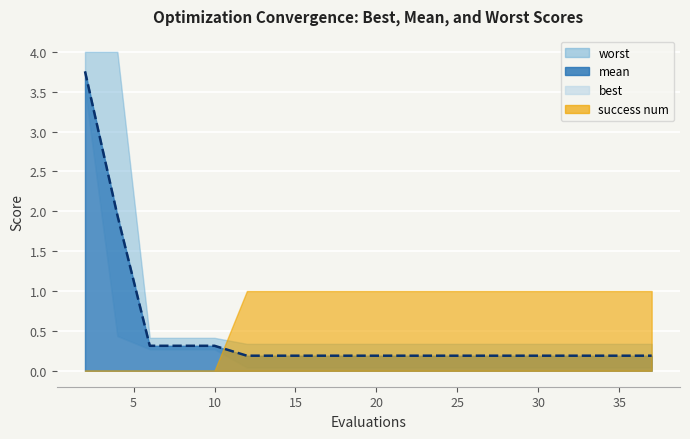

True or false: worst has a value of 0.3 at 16.

True